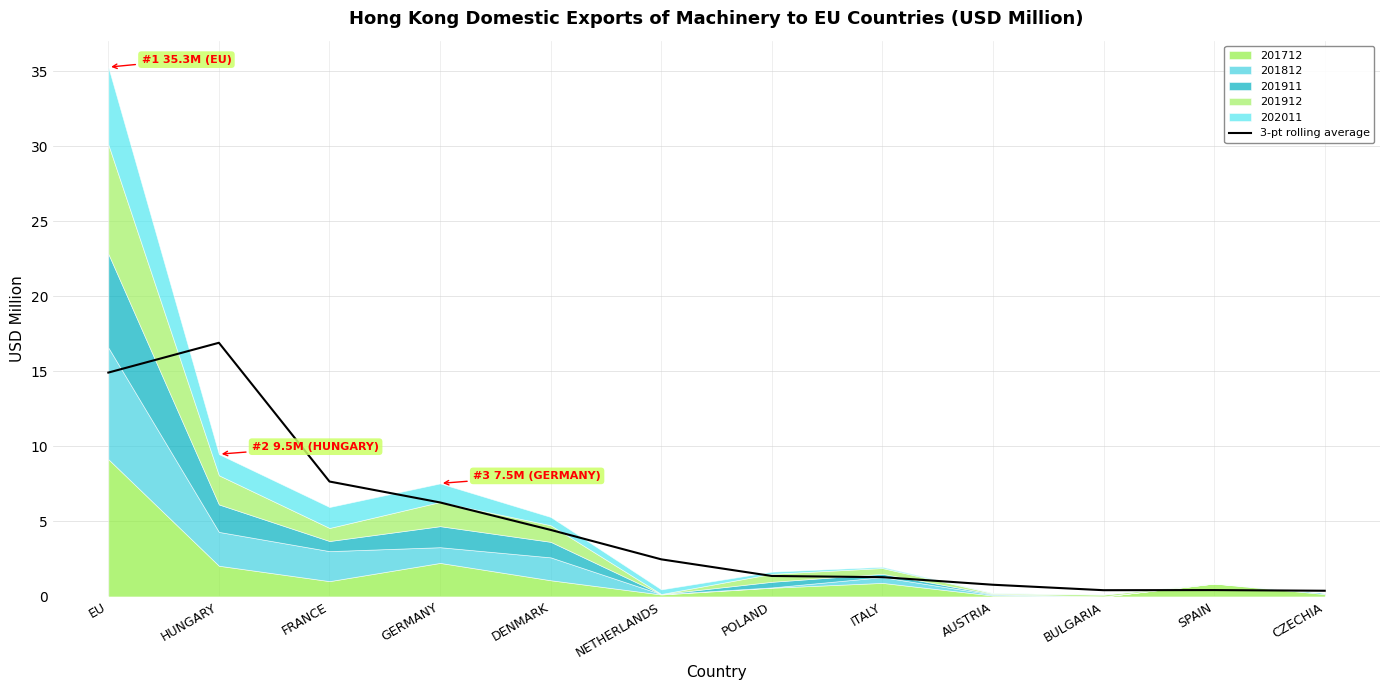

Reading left to right, extract all data points from this chart.

EU=14.9	HUNGARY=16.9	FRANCE=7.7	GERMANY=6.3	DENMARK=4.4	NETHERLANDS=2.5	POLAND=1.4	ITALY=1.3	AUSTRIA=0.8	BULGARIA=0.4	SPAIN=0.4	CZECHIA=0.4